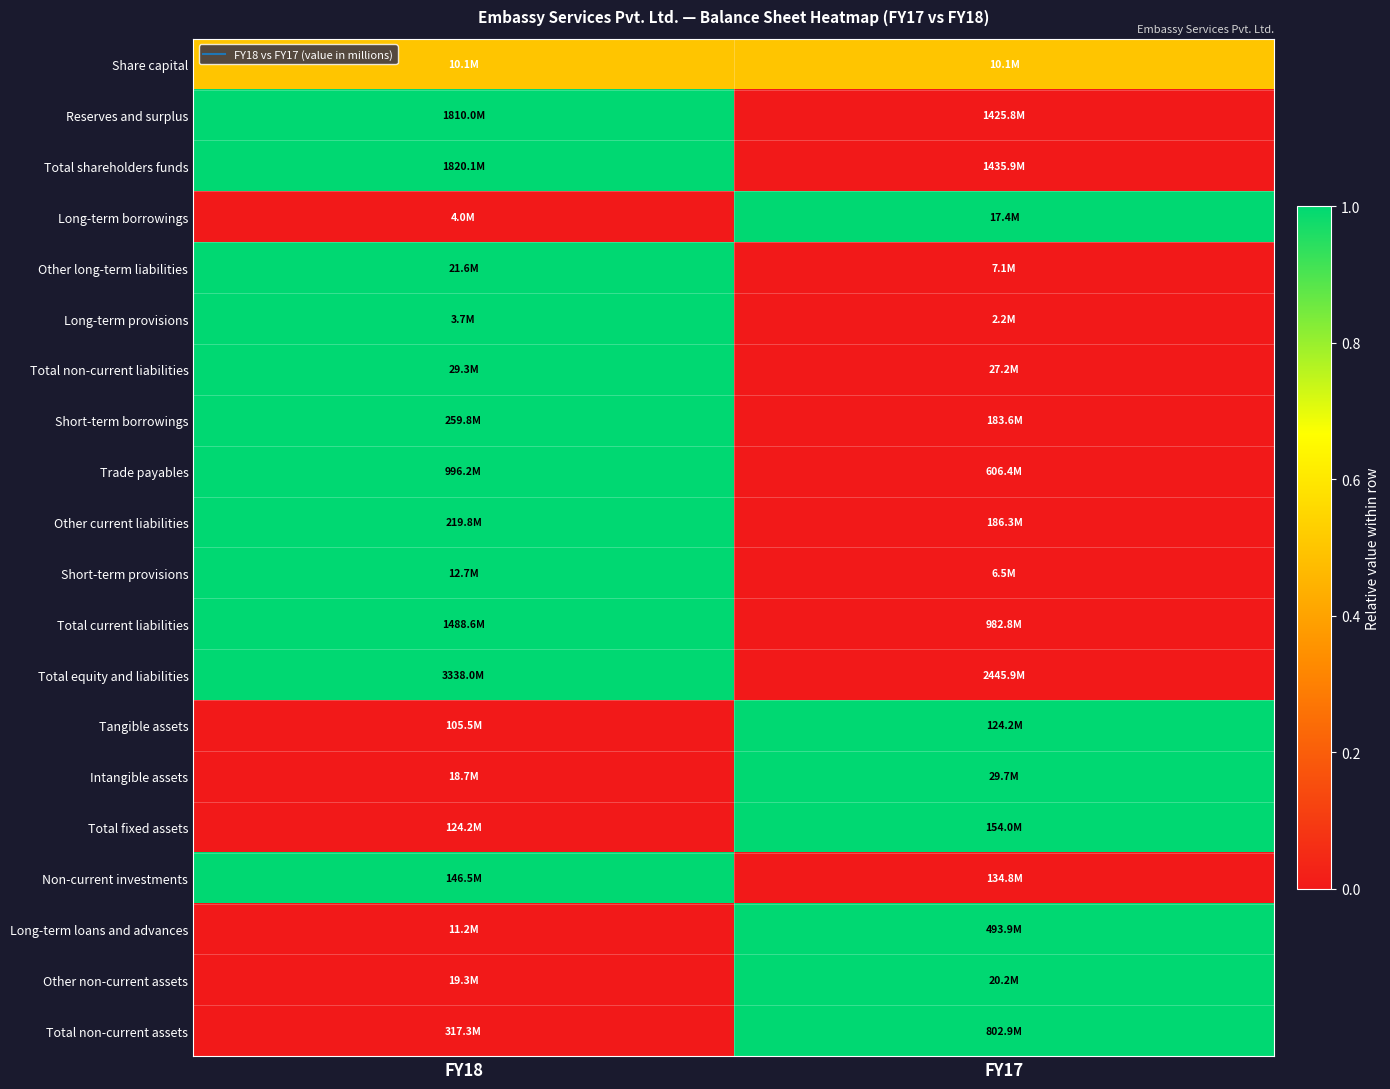

Between FY17 and FY18, which is larger?

FY17